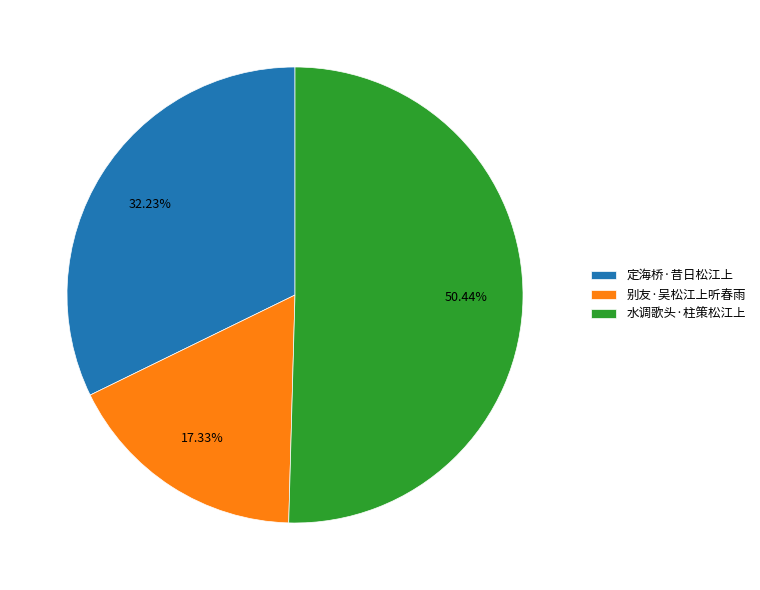

Count the number of slices in the pie.

3